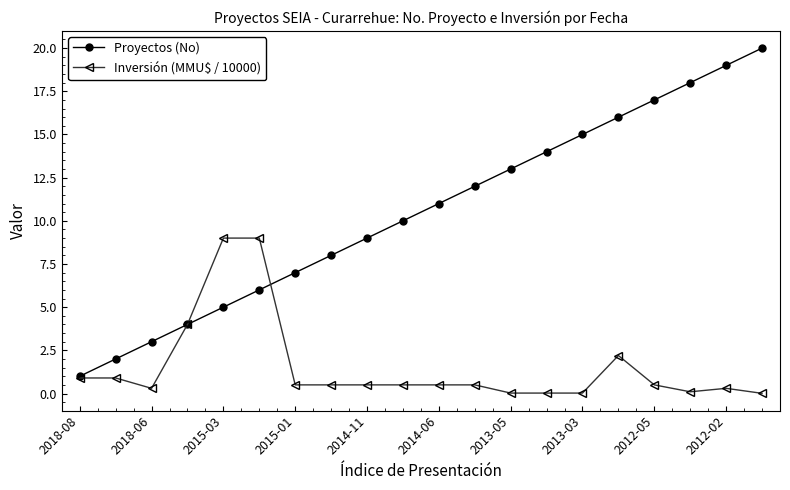

What is the value of the Proyectos (No) point at the 13th from the left?

13.0